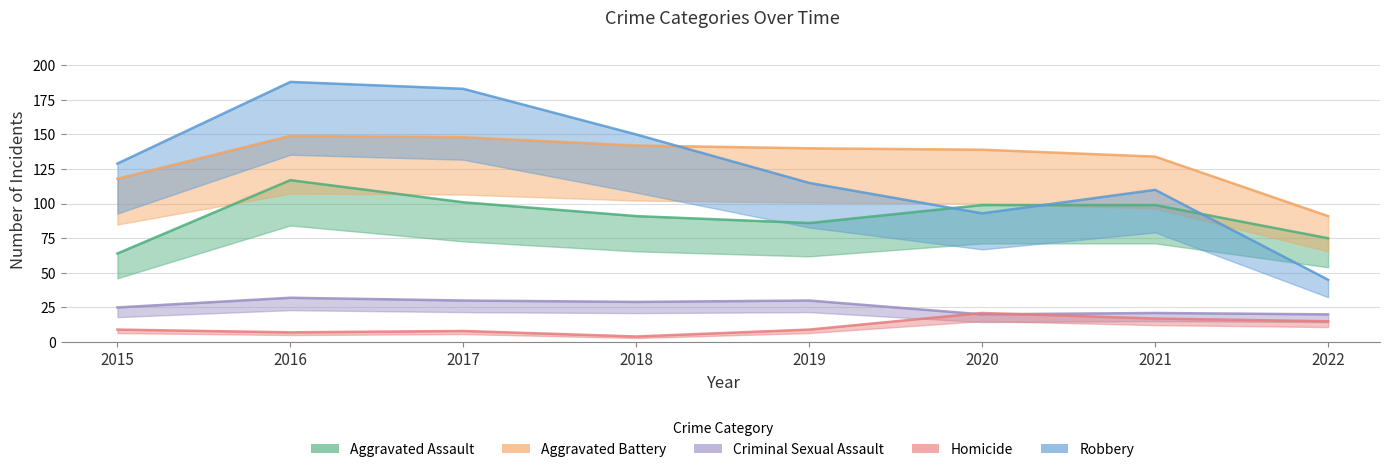

Where is the first local maximum for Aggravated Battery?

2016